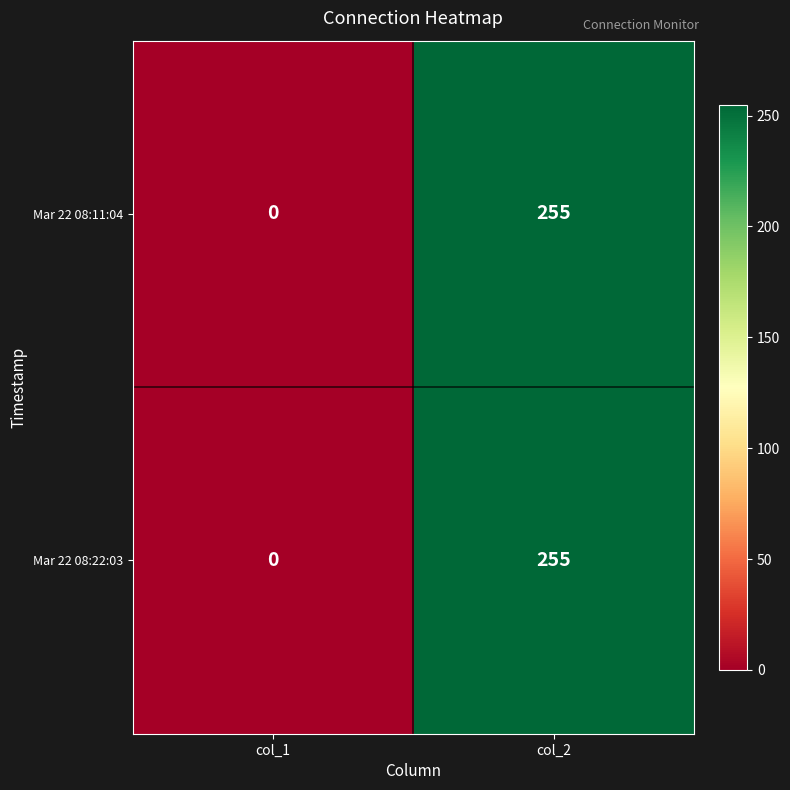

Which category has the highest value across all series?

col_2